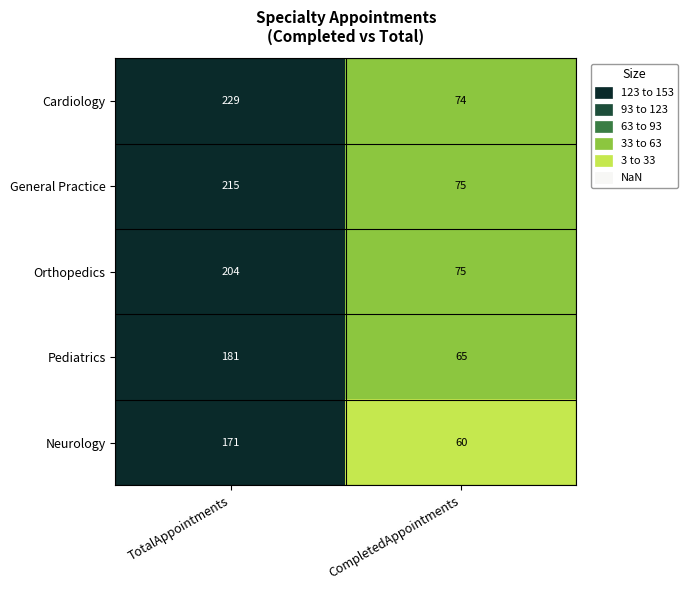

Is it true that General Practice equals 46 at CompletedAppointments?

False